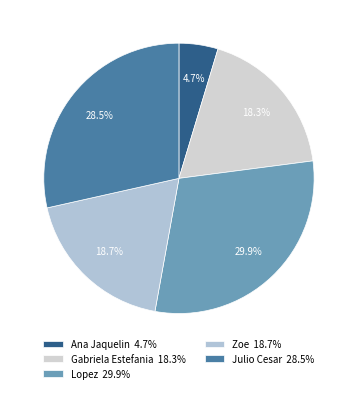

Is the sum of Zoe and Lopez greater than half?

No